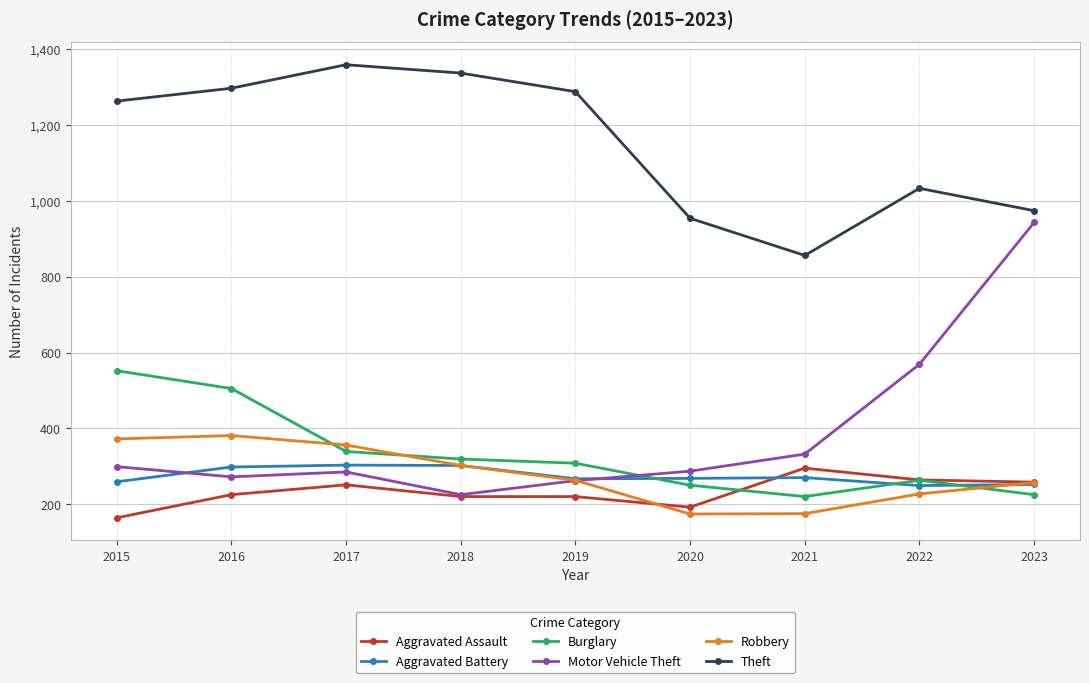

At how many categories does at least one series exceed 877?

8